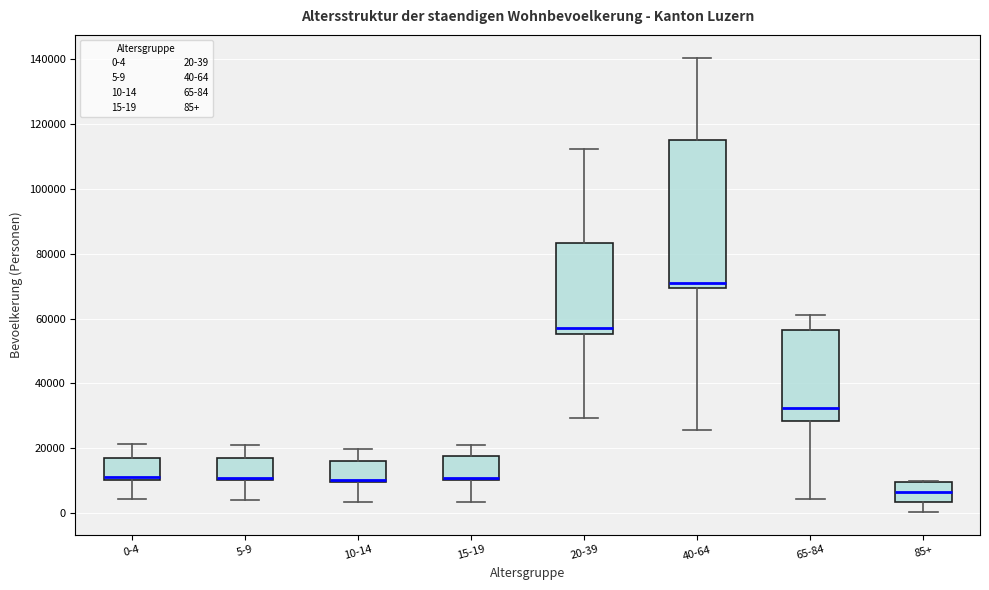

Reading left to right, transcribe this box plot: for each box, give where its median line is, the range the box spans, and where its two whiskers end, as read against the y-axis. The values are not printed on the chart, so give them approximately, as read against the axis.

0-4: median 10000 (just above the box's lower edge), box 10000 to 16000, whiskers 4000 to 22000
5-9: median 10000 (just above the box's lower edge), box 10000 to 16000, whiskers 4000 to 20000
10-14: median 10000 (drawn on the box's lower edge), box 10000 to 16000, whiskers 4000 to 20000
15-19: median 10000 (just above the box's lower edge), box 10000 to 18000, whiskers 4000 to 22000
20-39: median 58000, box 56000 to 84000, whiskers 30000 to 112000
40-64: median 70000 (just above the box's lower edge), box 70000 to 114000, whiskers 26000 to 140000
65-84: median 32000, box 28000 to 56000, whiskers 4000 to 60000
85+: median 6000, box 4000 to 10000, whiskers 0 to 10000